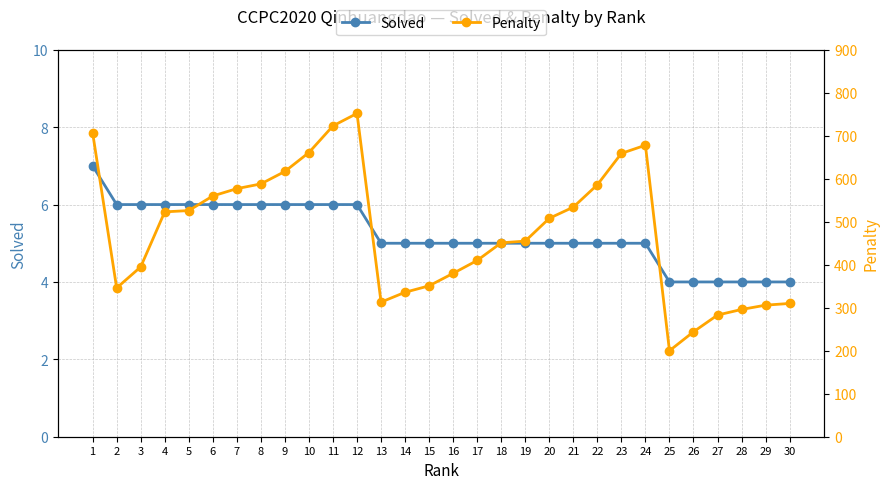

What value does the Solved series have at 30?

4